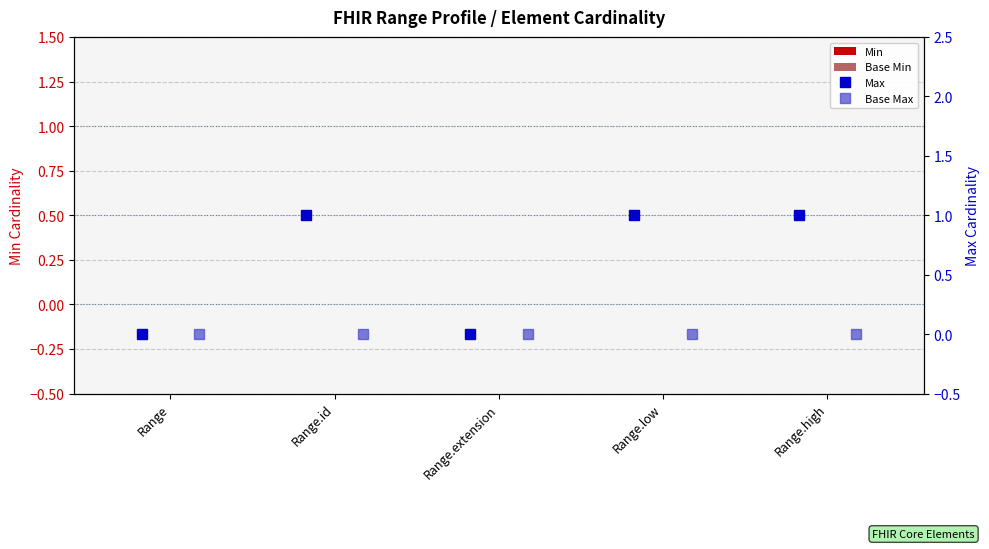

Which series has the largest total across all categories?

Max